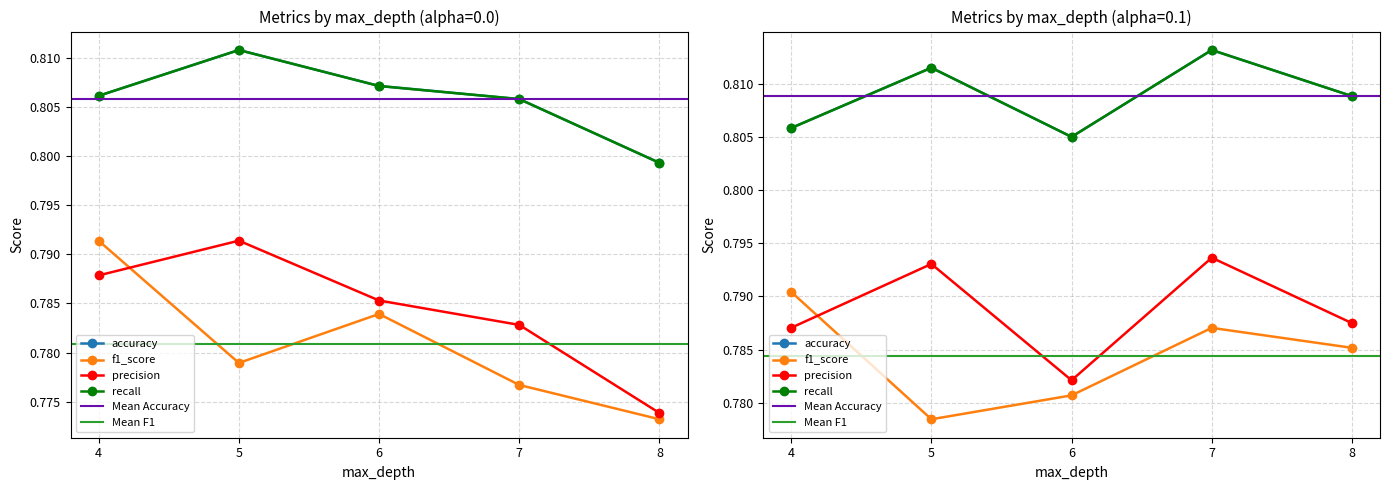

Does the chart have visible grid lines?

Yes